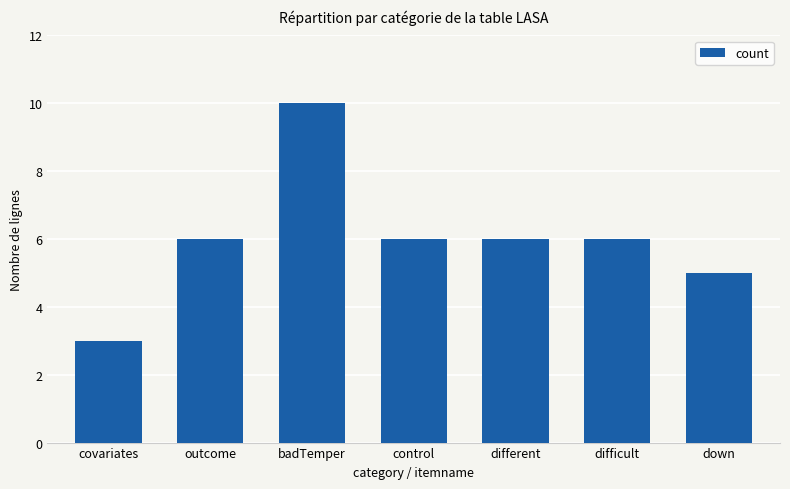

Are the bars grouped side by side (vs. stacked)?

No